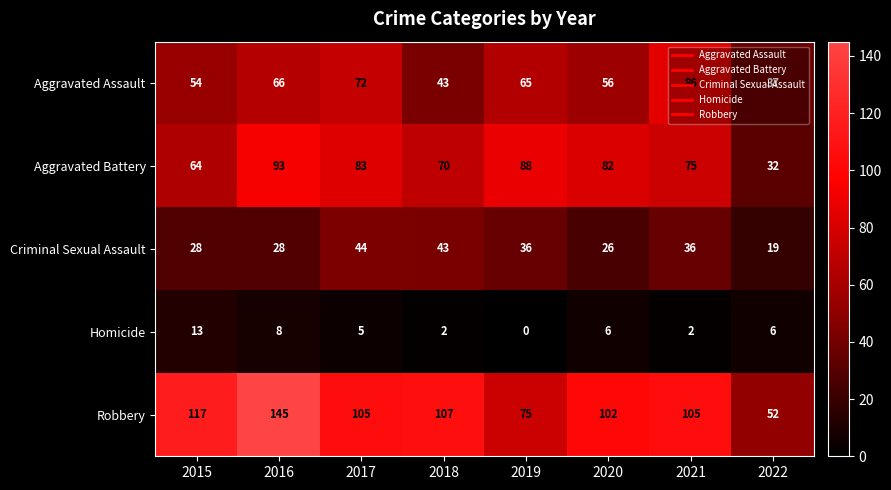

Which series has the widest spread of values?

Robbery